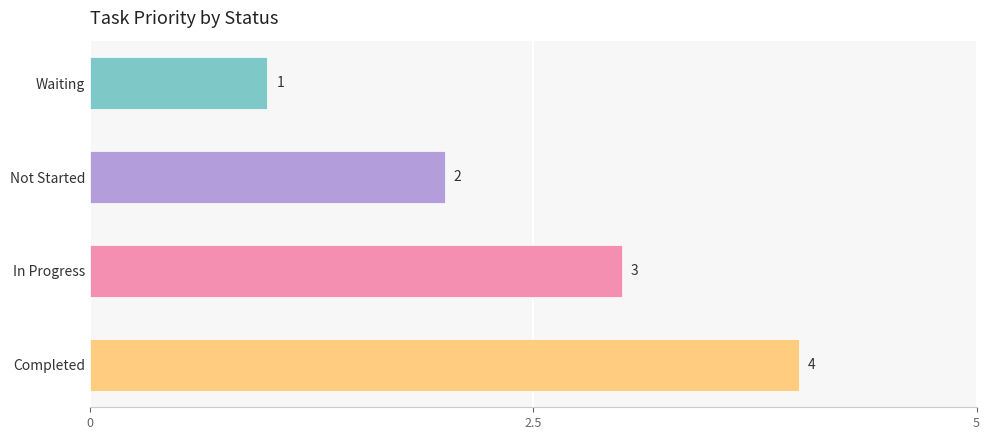

What is the sum of all values?

10